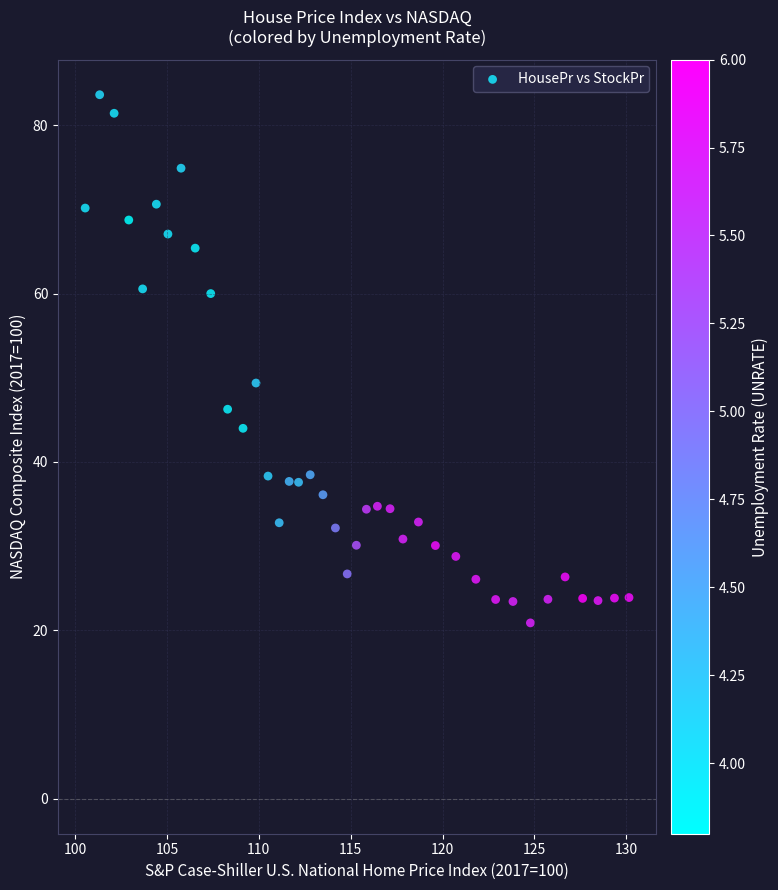

What Y value in the scatter plot is closest to 52?

49.4